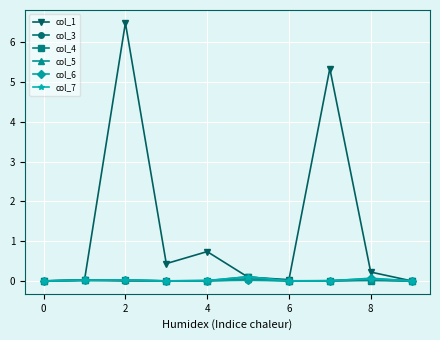

Does the chart have visible grid lines?

Yes